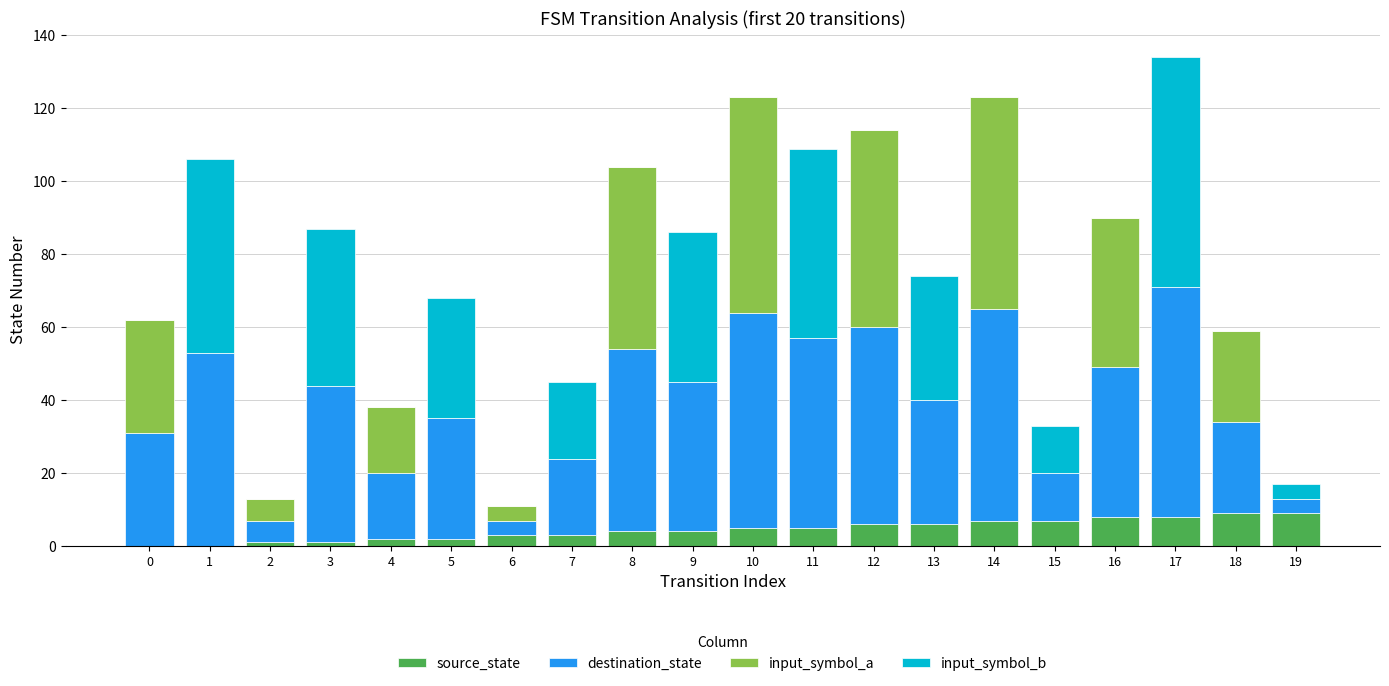

Is it true that source_state equals -5 at 0?

False